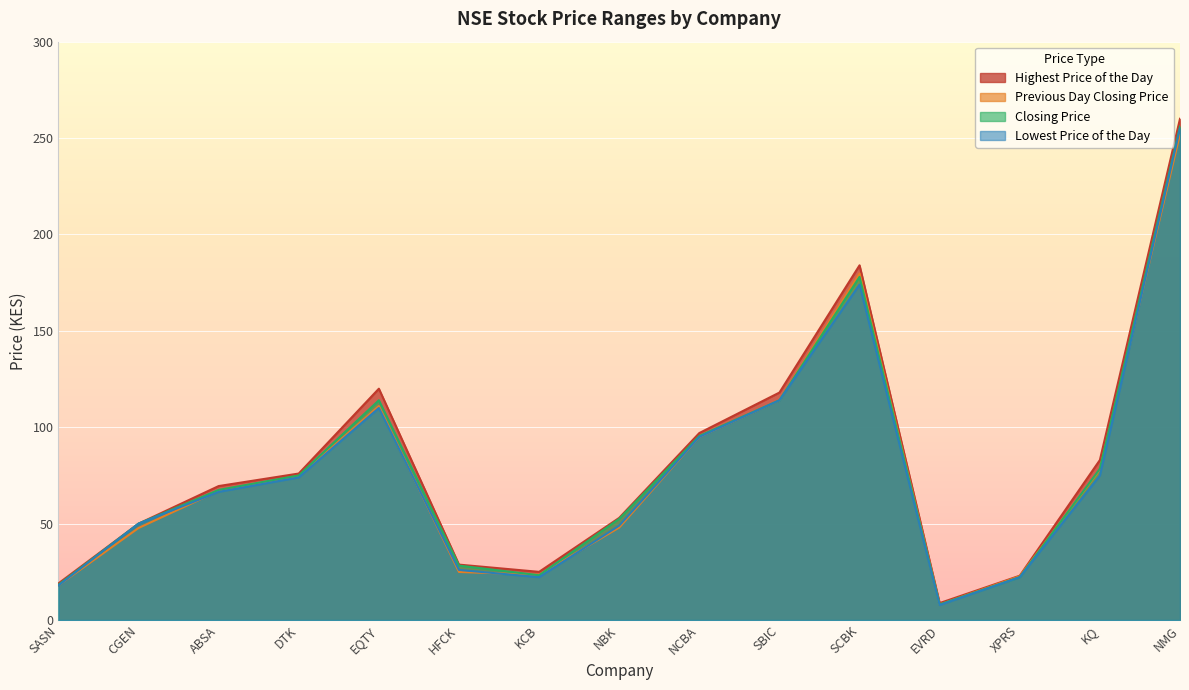

What are all the series names shown in the legend?

Highest Price of the Day, Previous Day Closing Price, Closing Price, Lowest Price of the Day